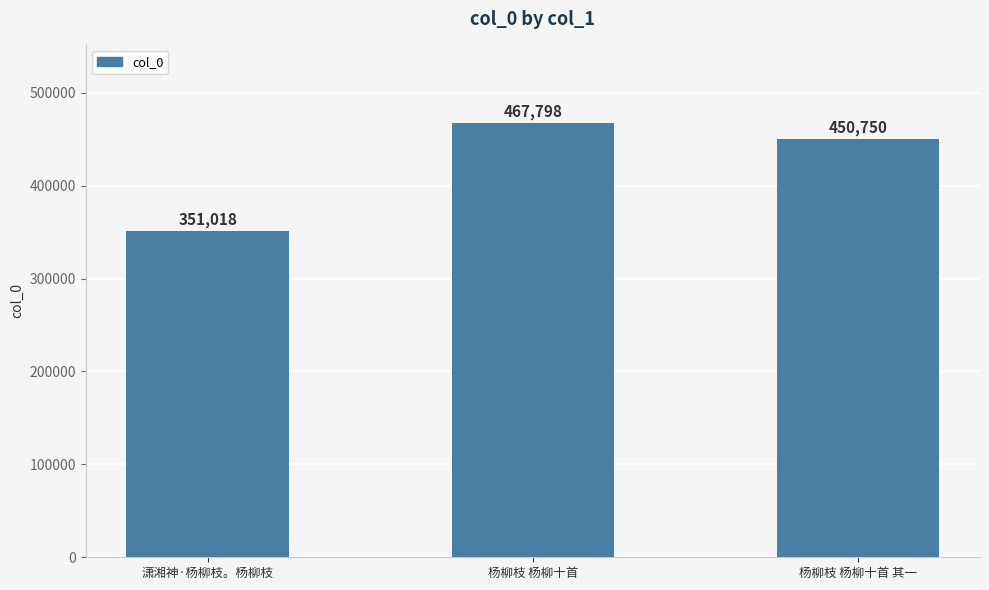

List the labels in order of value, smallest first.

潇湘神·杨柳枝。杨柳枝, 杨柳枝 杨柳十首 其一, 杨柳枝 杨柳十首